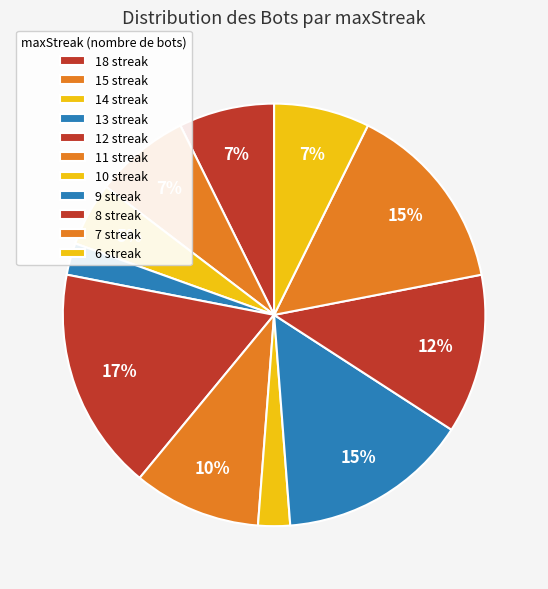

Is the sum of 12 and 8 greater than half?

No